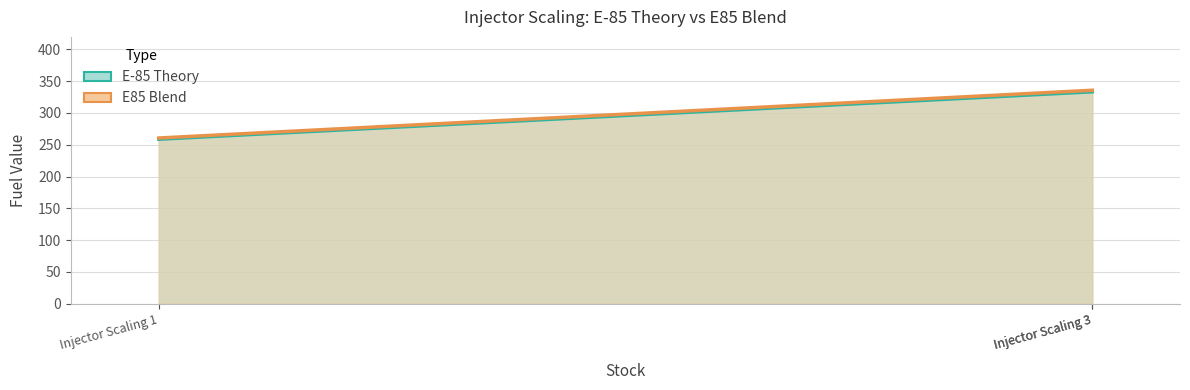

What is the difference between the highest and lowest values at Injector Scaling 1?

1.9